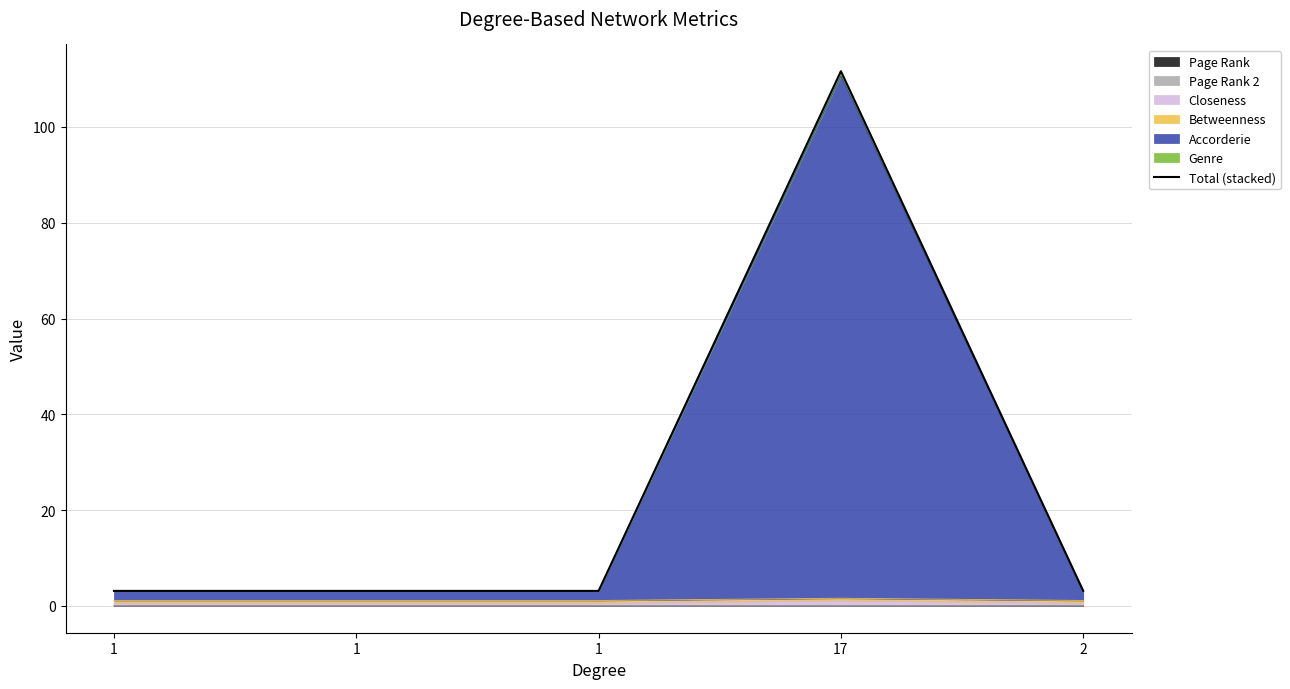

Reading right to left, list all the values displayed in this chart.

2=3.2	17=111.6	1=3.1	1=3.1	1=3.1